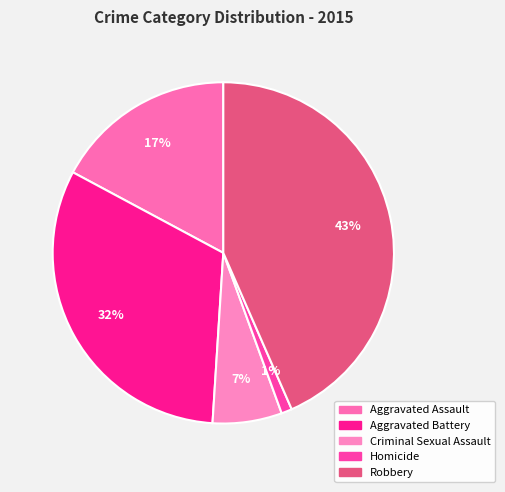

How many segments does this pie chart have?

5